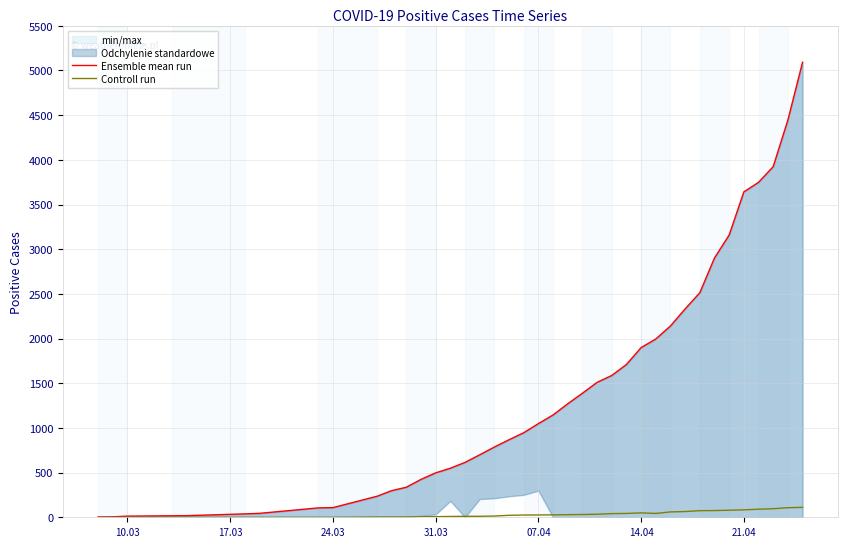

Reading left to right, extract all data points from this chart.

Ensemble mean run: 3	5	13	14	17	18	38	44	105	108	235	298	336	424	497	549	614	699	786	868	946	1048	1145	1270	1388	1510	1587	1710	1899	1995	2141	2332	2513	2902	3159	3641	3748	3924	4445	5092
Controll run: 0	0	0	0	0	0	0	0	0	0	3	3	4	6	7	9	11	11	14	22	25	26	27	29	31	34	41	43	49	43	60	64	74	75	79	83	90	96	107	111